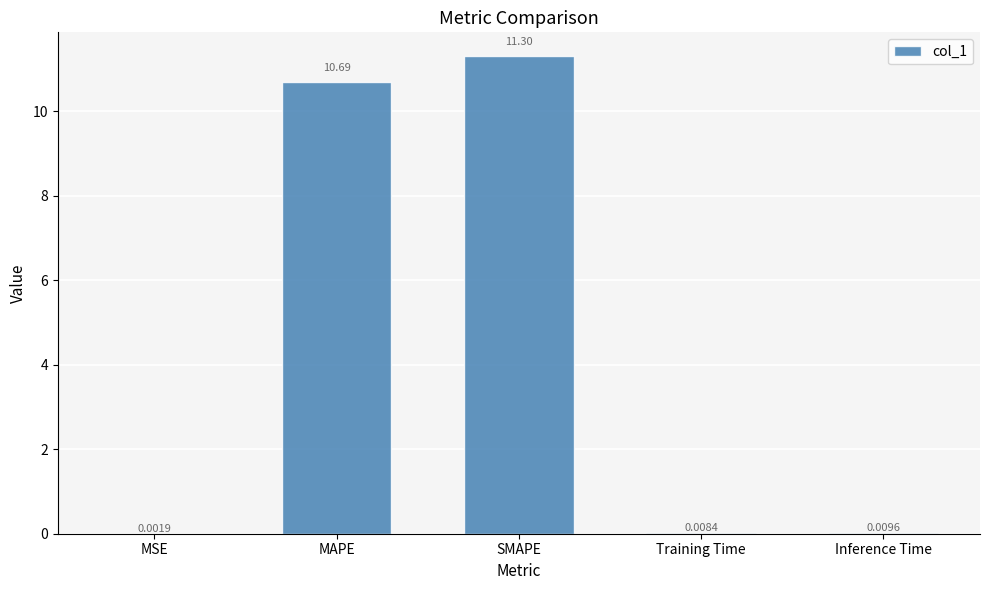

The chart shows a value of 10.7 at MAPE. True or false?

True